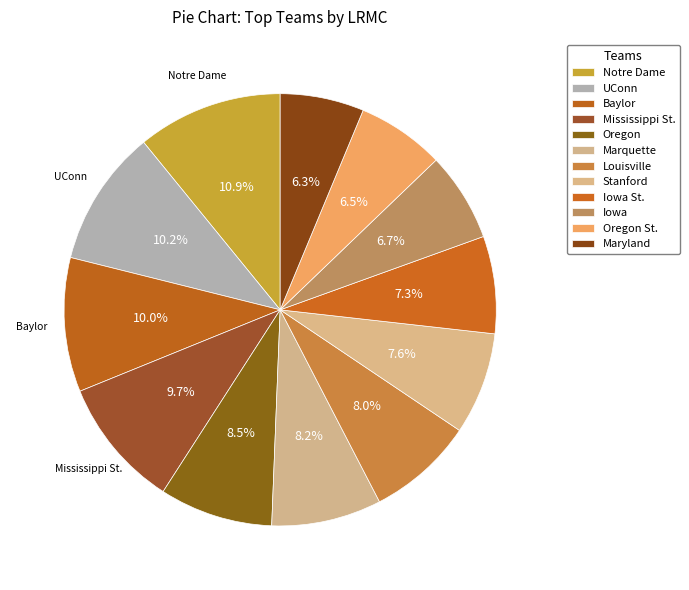

What is the largest slice in the pie chart?

Notre Dame